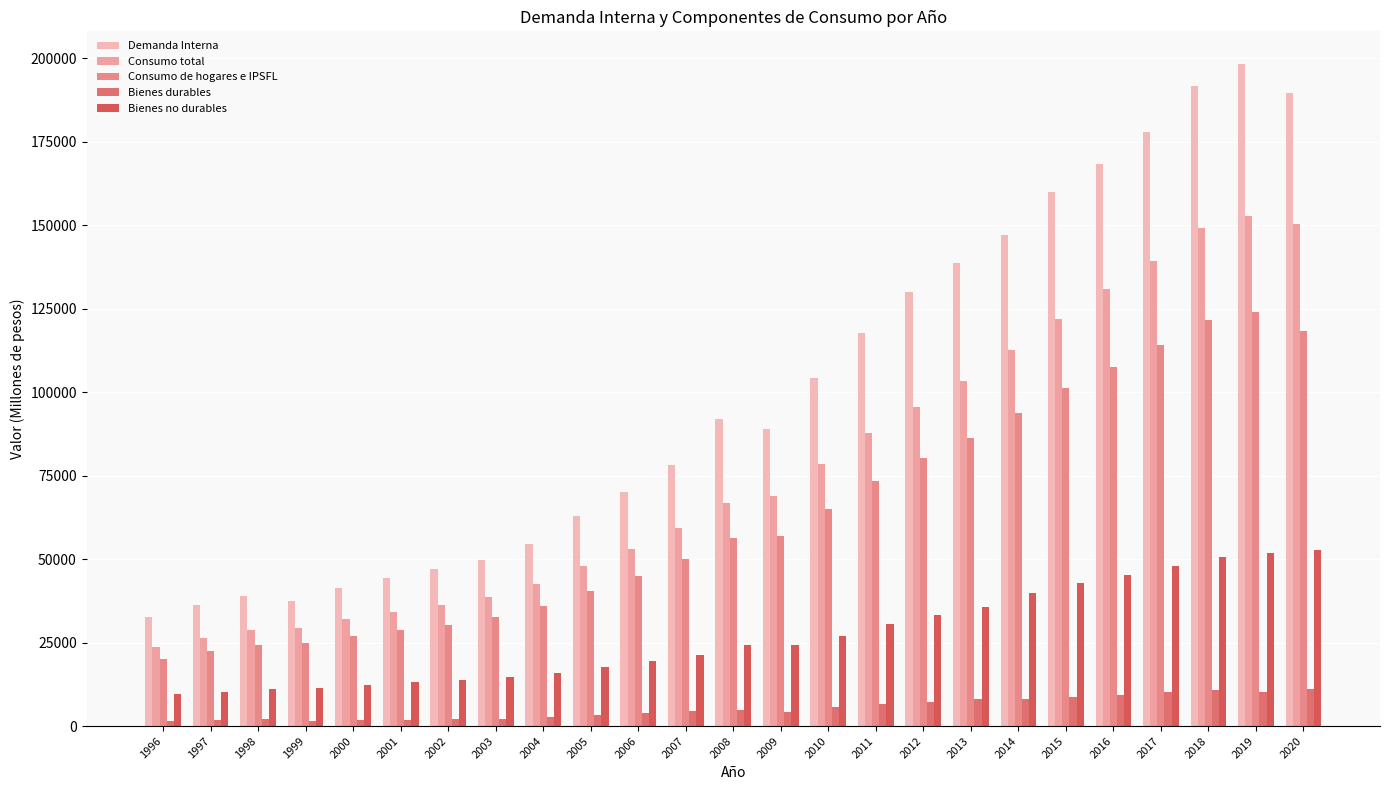

What is the average value of the Bienes no durables series?

27060